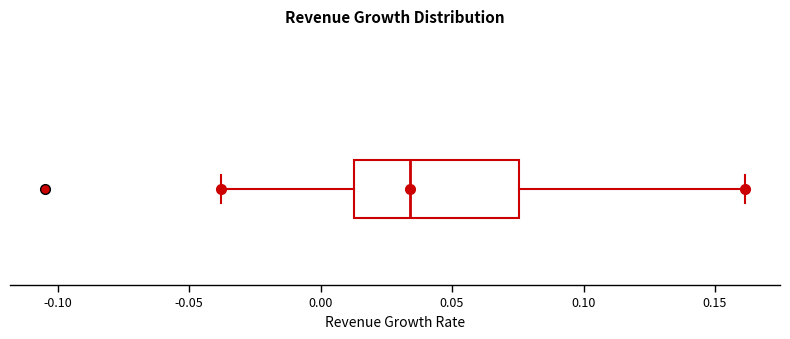

Where does the median line of the box sit on the x-axis? The values are not printed on the chart, so give them approximately, as read against the axis.

0.035